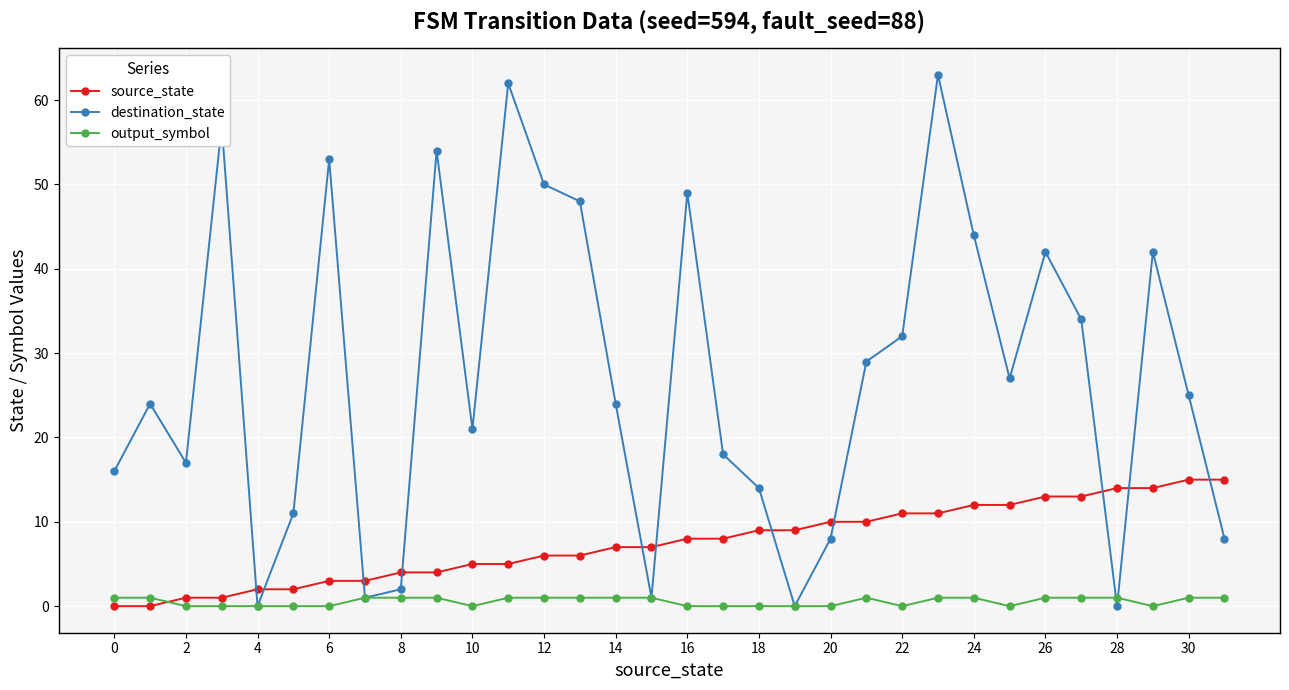

At how many categories does at least one series exceed 45?

8